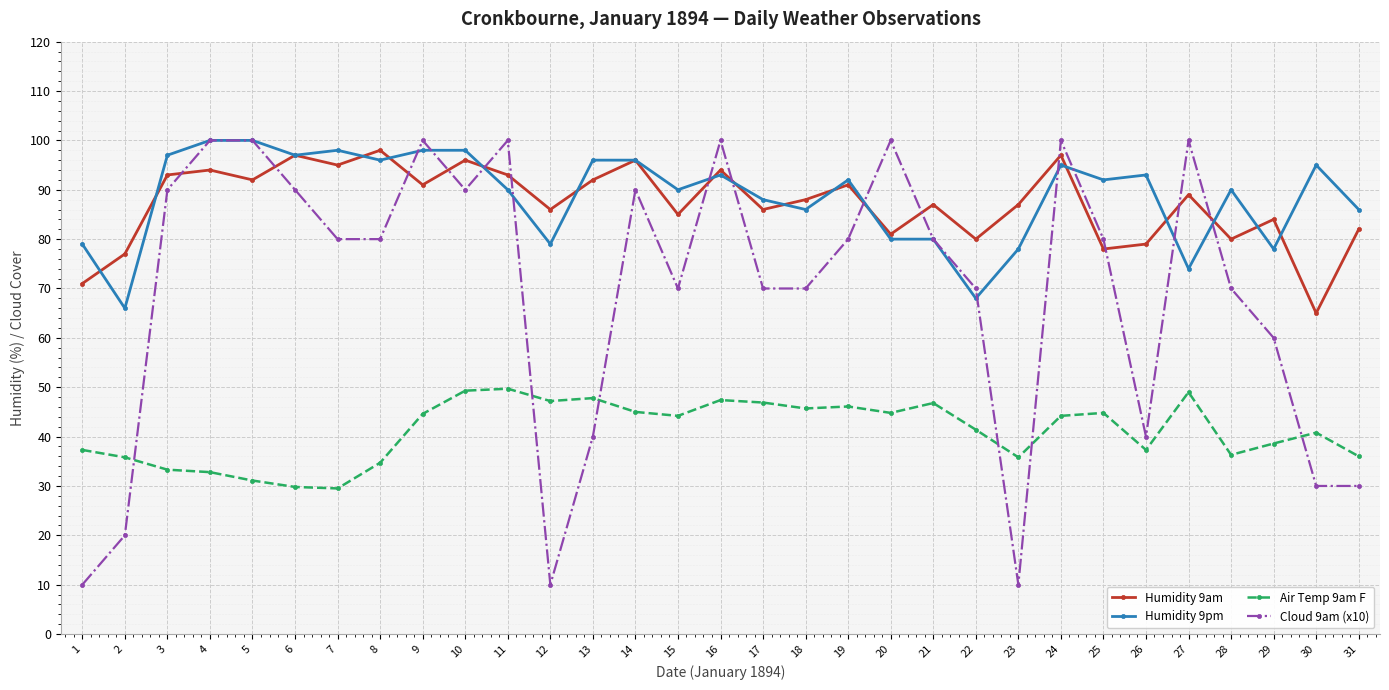

What is the value of the Humidity 9am point at the 16th from the left?

94.0